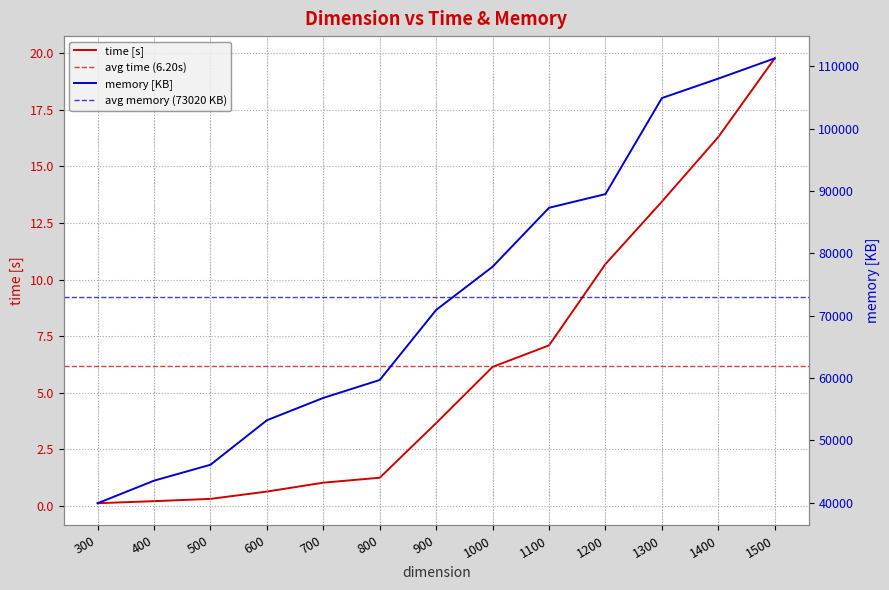

Rank the series by their maximum value, from lowest to highest.

time, memory